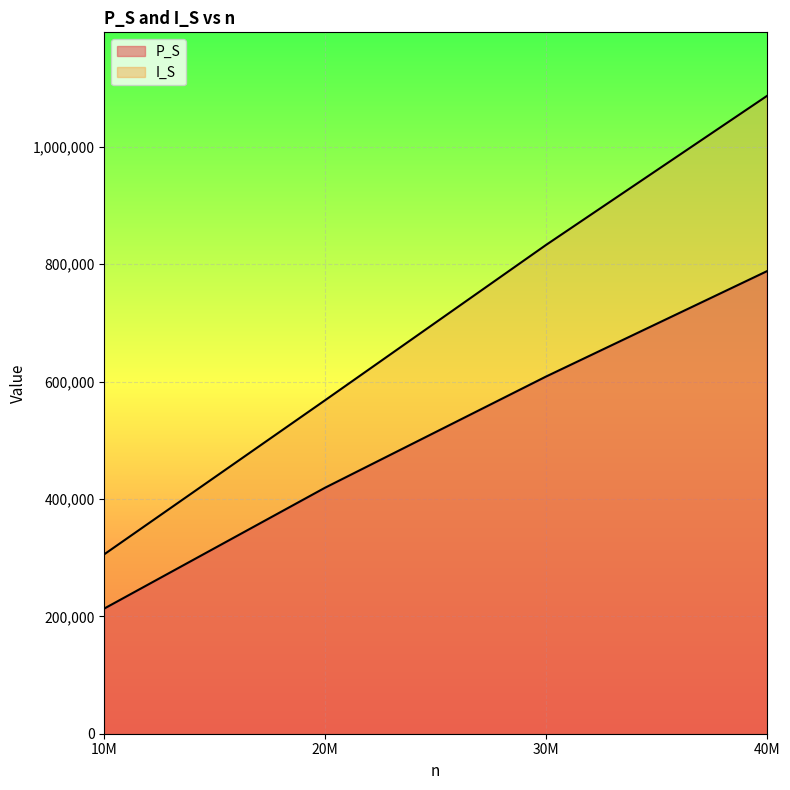

Is the value of P_S at 10M greater than the value of I_S at 30M?

No